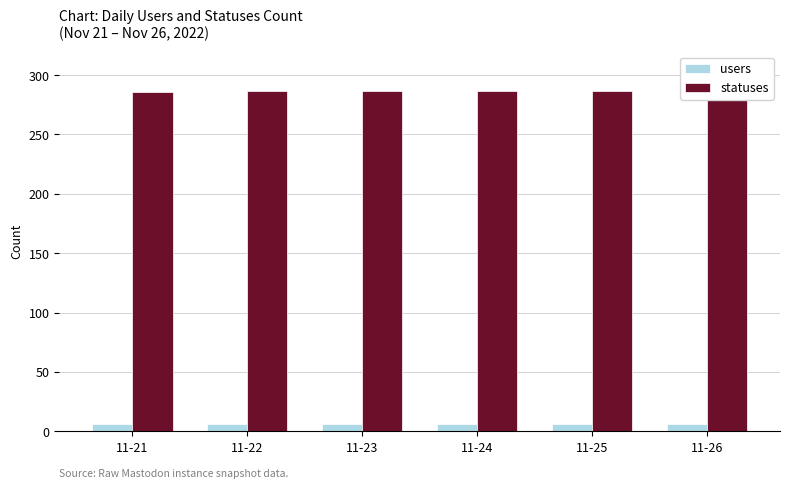

Reading left to right, extract all data points from this chart.

users: 11-21=6	11-22=6	11-23=6	11-24=6	11-25=6	11-26=6
statuses: 11-21=286	11-22=287	11-23=287	11-24=287	11-25=287	11-26=288